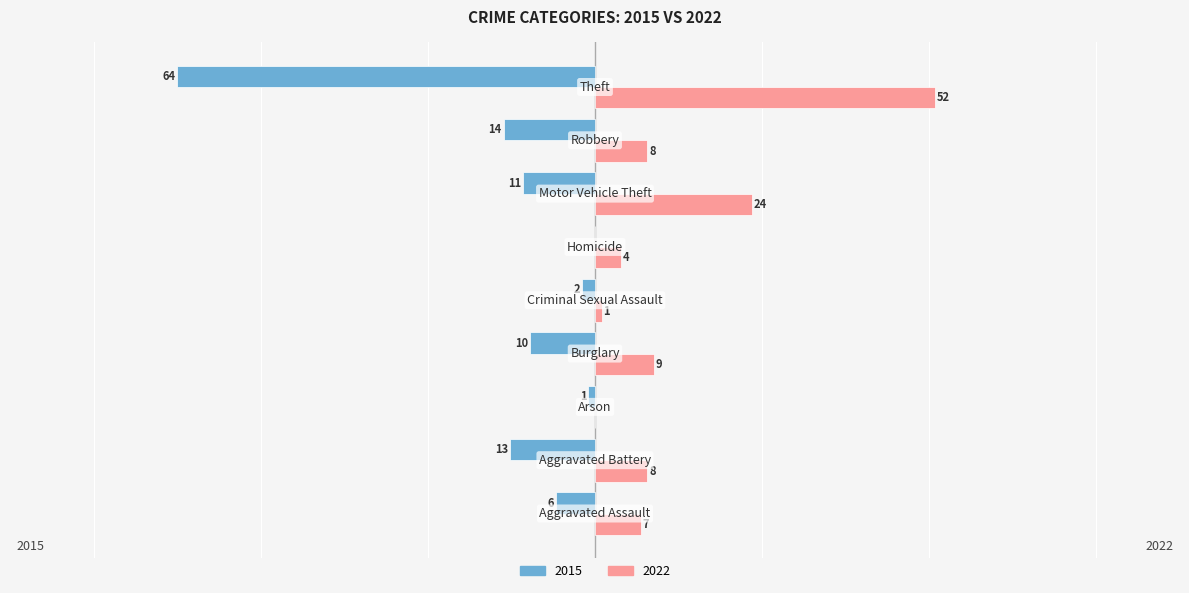

Which series has the largest total across all categories?

2022